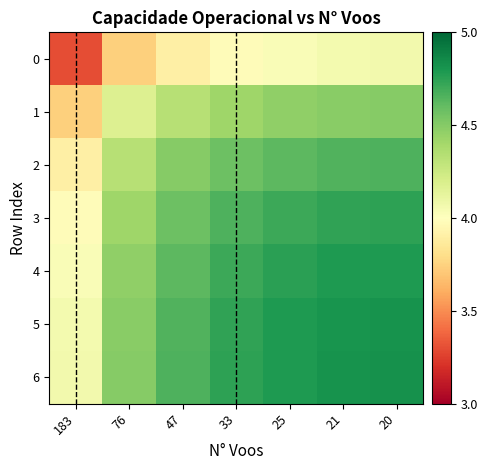

At how many categories does at least one series exceed 3?

7